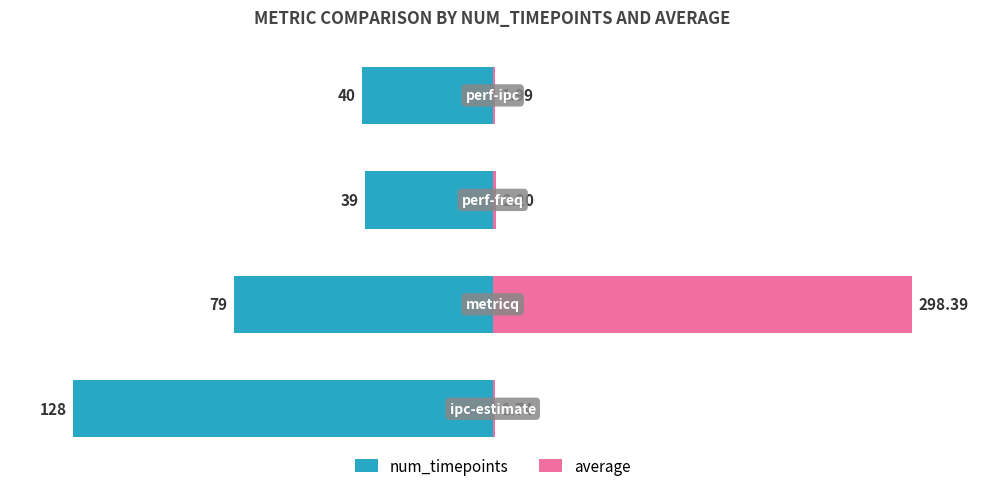

True or false: average has a value of 0.7 at 3.

True